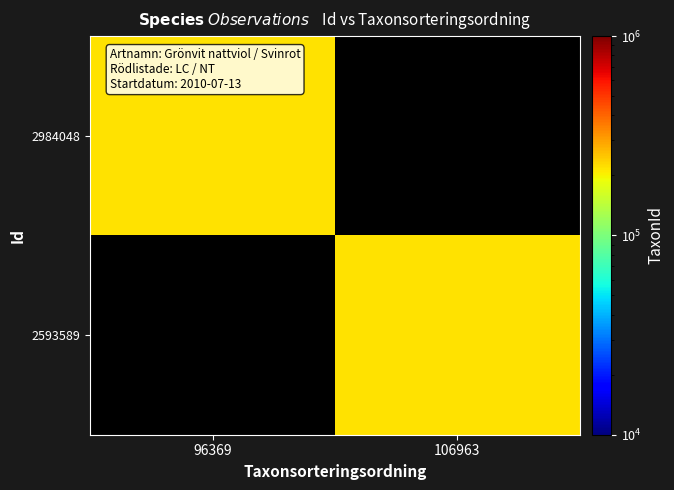

At 96369, list the series in order from smallest to largest.

2984048, 2593589